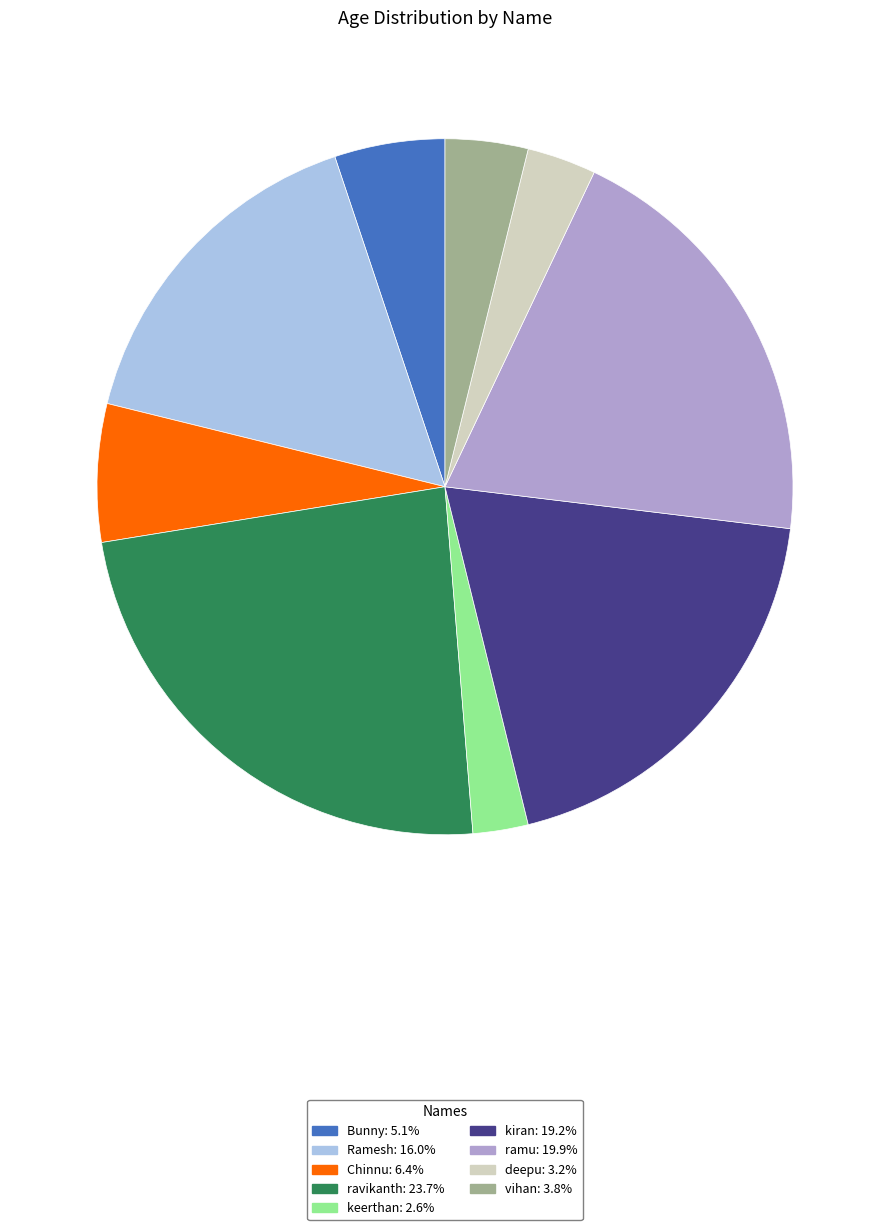

Is keerthan the majority of the pie?

No